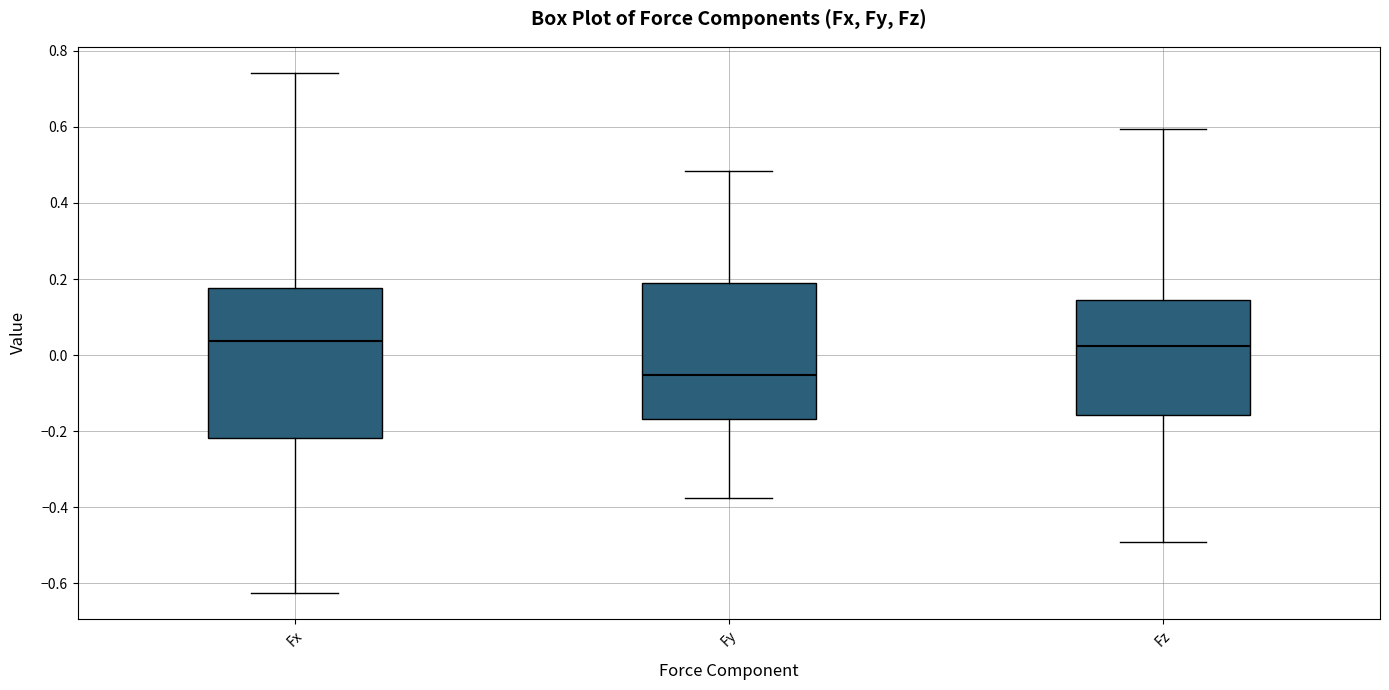

Which box's median line is the lowest?

Fy